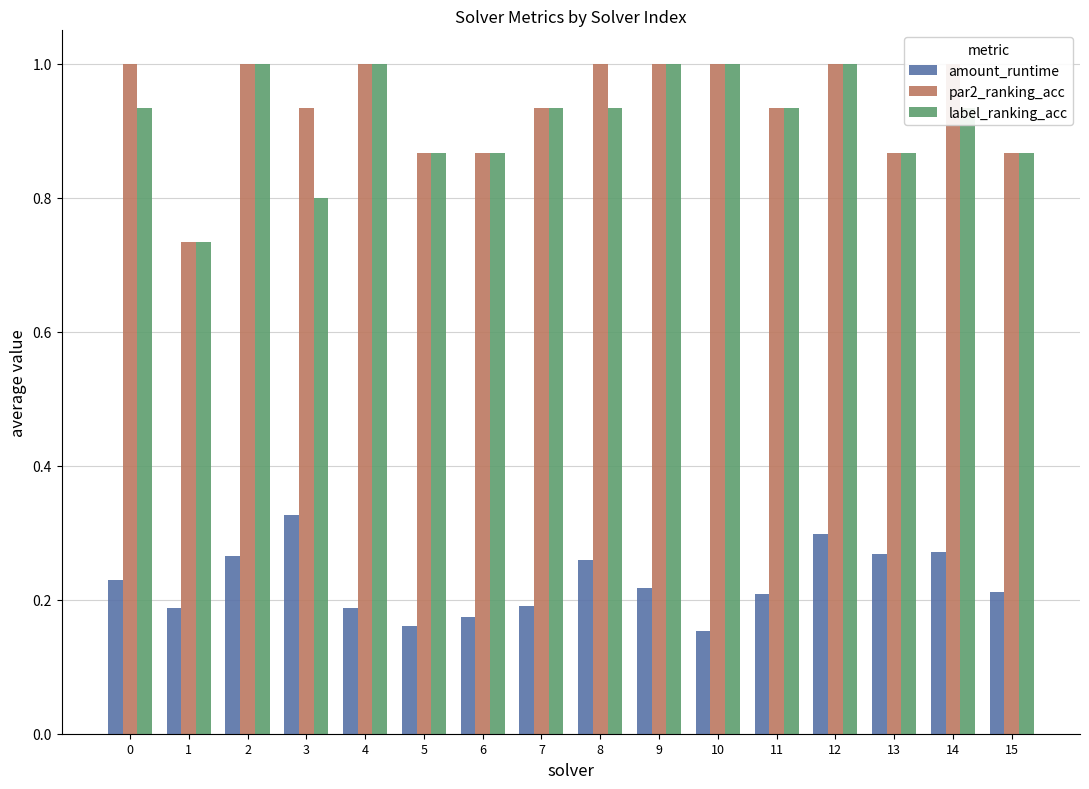

What are all the series names shown in the legend?

amount_runtime, par2_ranking_acc, label_ranking_acc